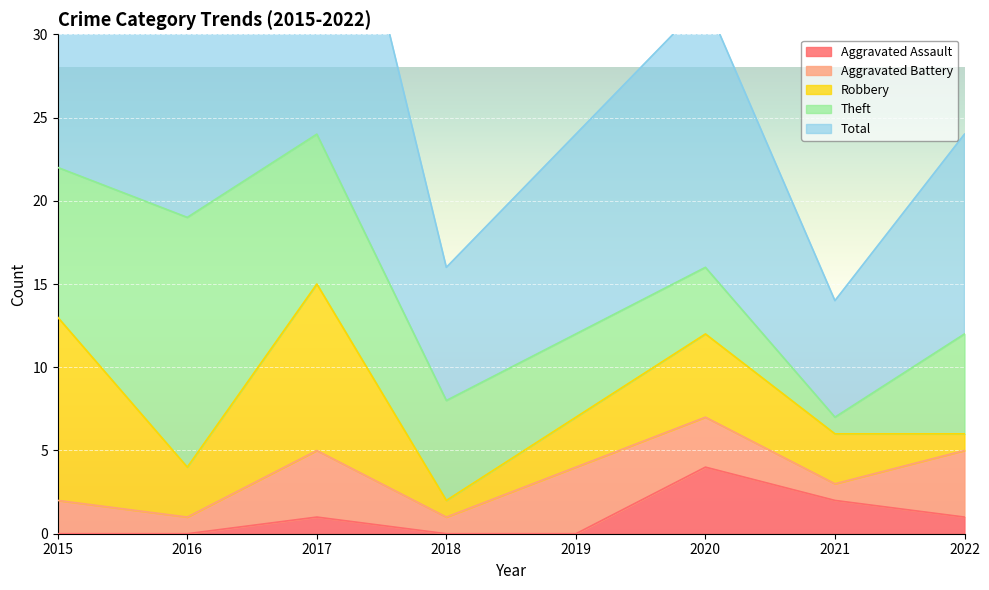

Is the value of Aggravated Battery at 2017 greater than the value of Robbery at 2016?

Yes